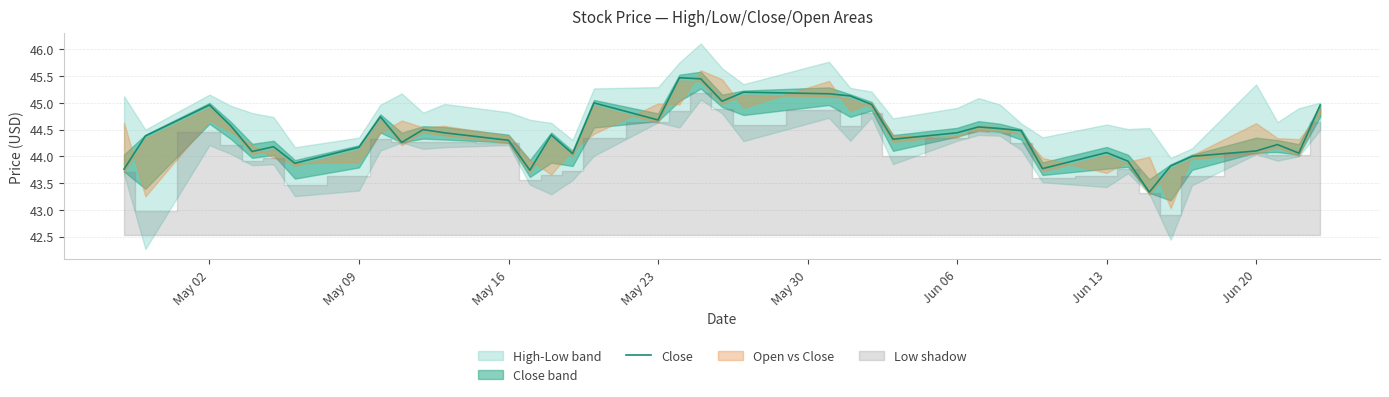

What is the smallest value displayed?

43.3